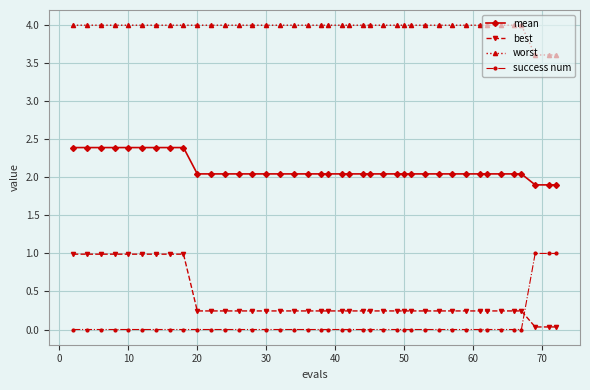

What is the greatest value displayed?

4.0